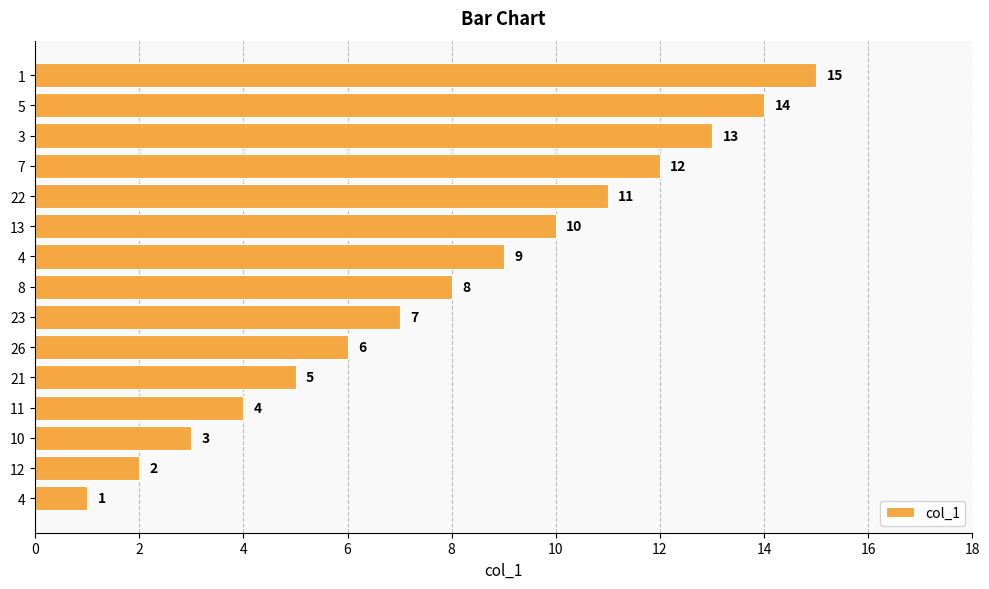

How many bars are there in total?

15